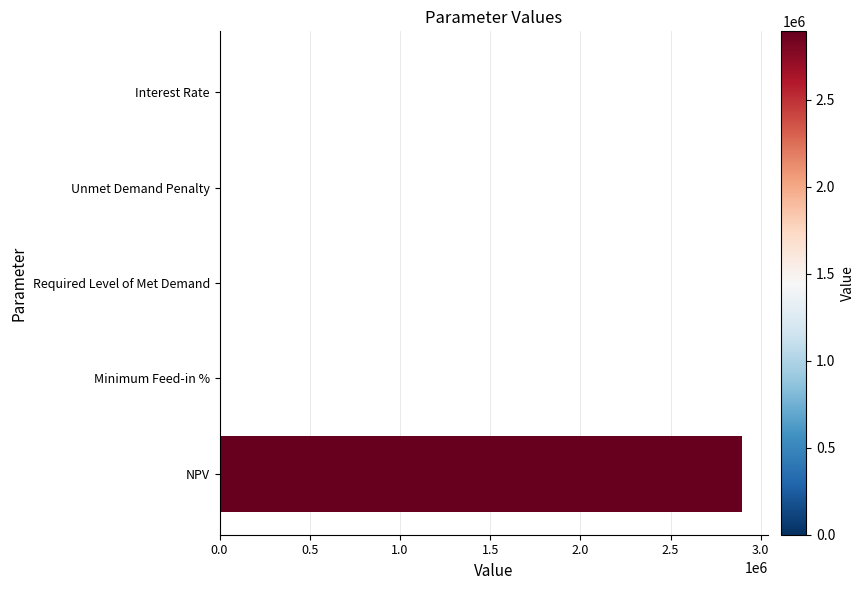

What is the average value?

578751.6